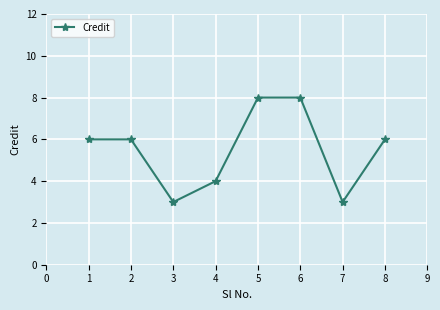

What is the greatest value displayed?

8